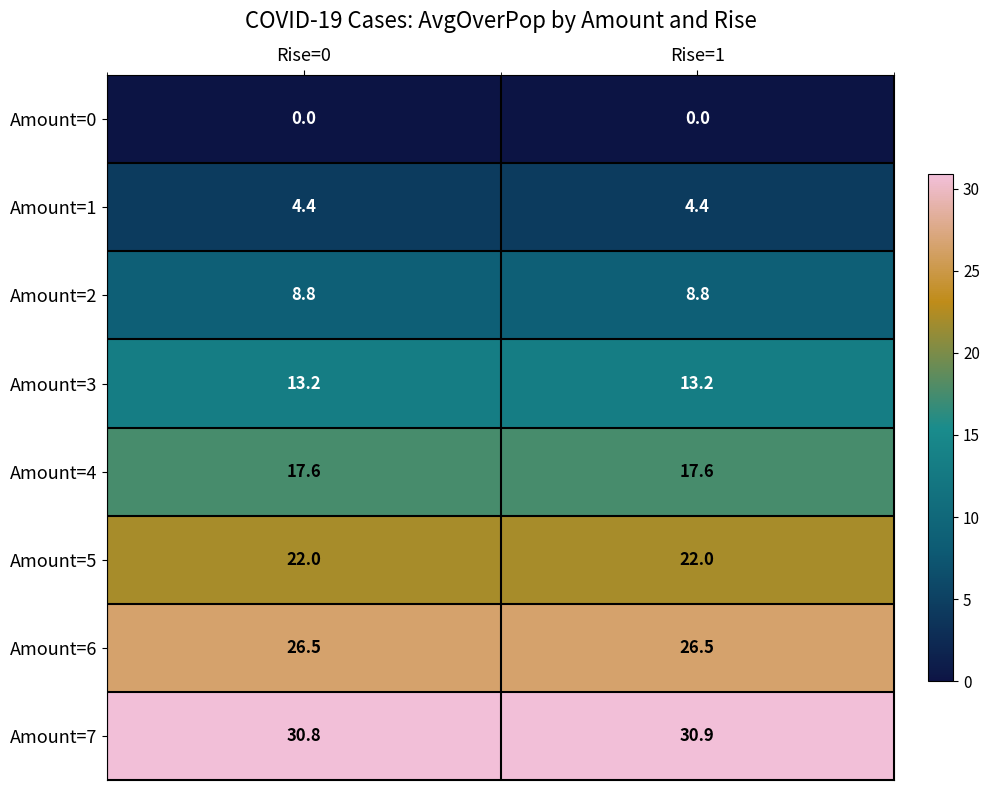

Reading left to right, list all the values displayed in this chart.

Amount=0: Rise=0=0.0	Rise=1=0.0
Amount=1: Rise=0=4.4	Rise=1=4.4
Amount=2: Rise=0=8.8	Rise=1=8.8
Amount=3: Rise=0=13.2	Rise=1=13.2
Amount=4: Rise=0=17.6	Rise=1=17.6
Amount=5: Rise=0=22.0	Rise=1=22.0
Amount=6: Rise=0=26.5	Rise=1=26.5
Amount=7: Rise=0=30.8	Rise=1=30.9